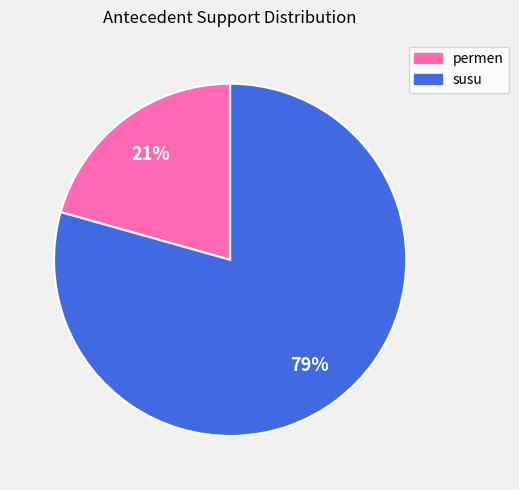

Which has a higher value, susu or permen?

susu